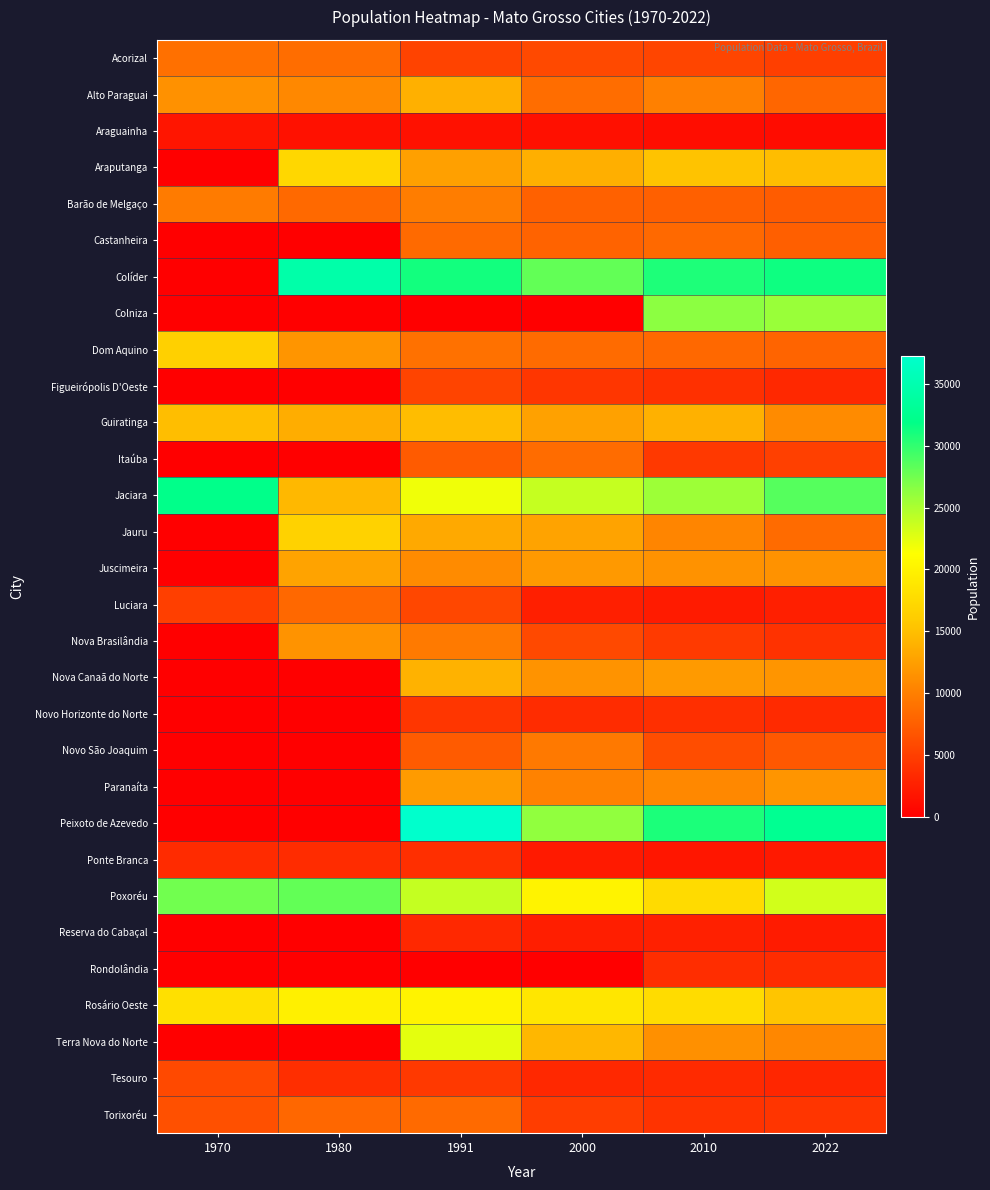

At how many categories does at least one series exceed 28248?

5